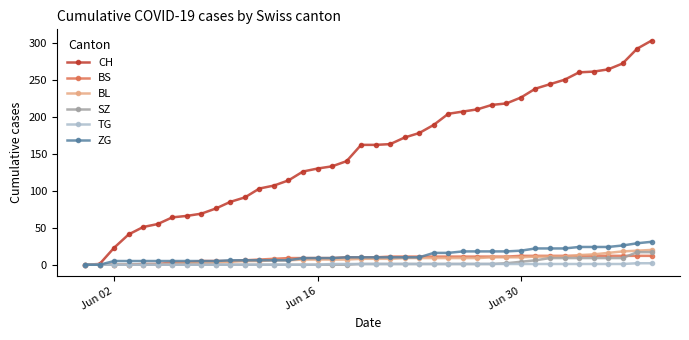

What is the maximum value shown in the chart?

303